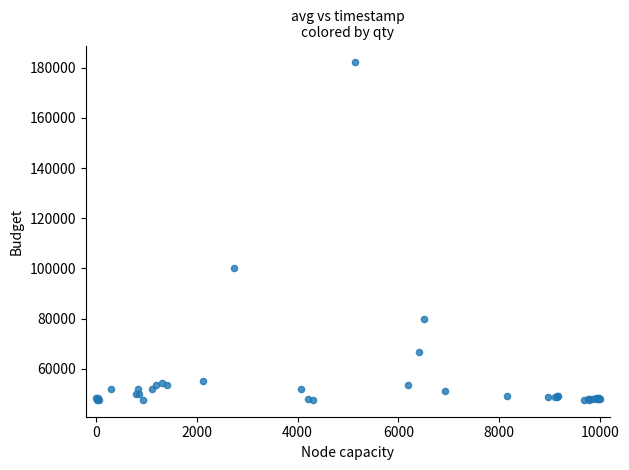

What Y value in the scatter plot is closest to 114879?

100000